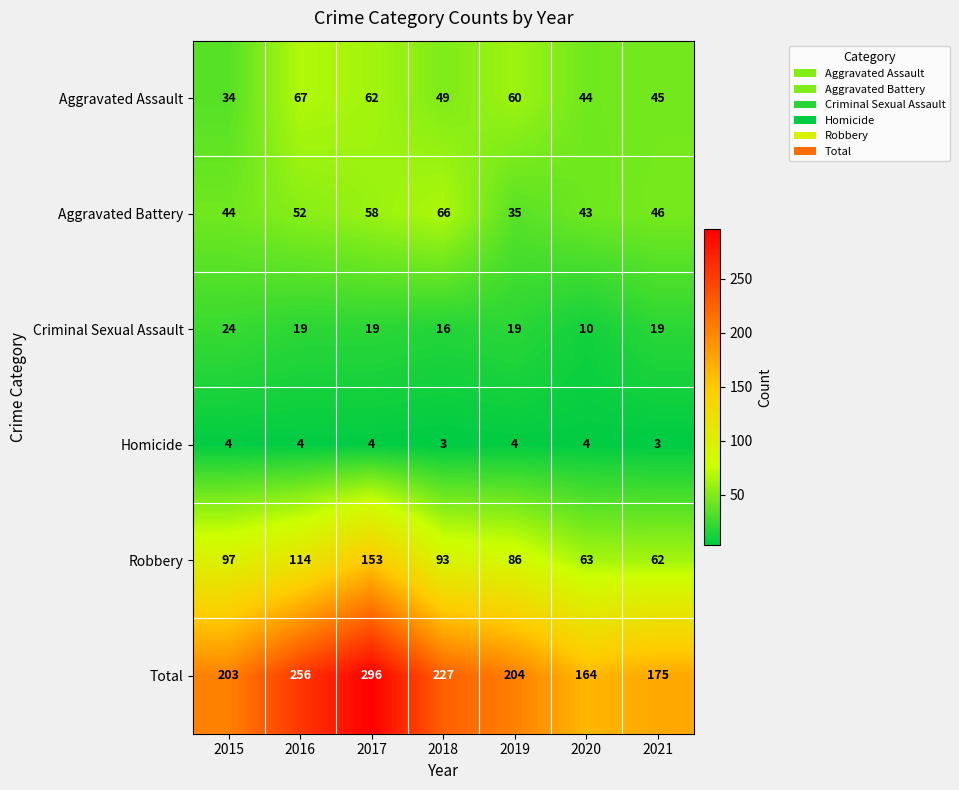

At how many categories does at least one series exceed 107?

7